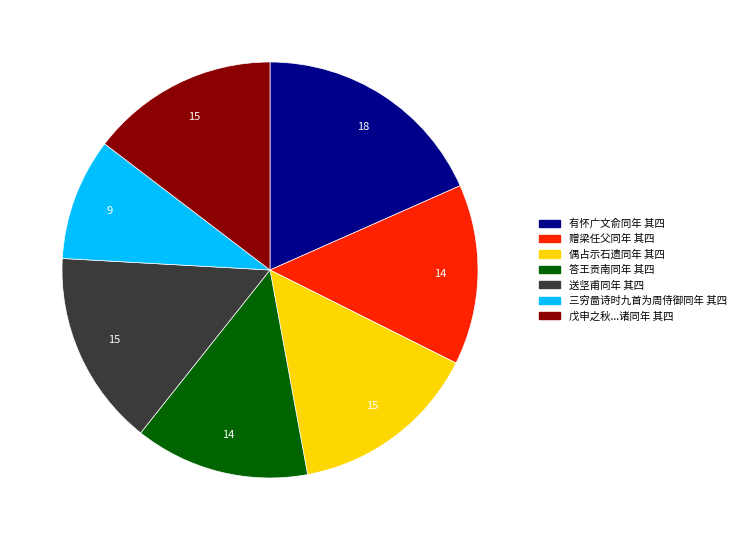

How many segments does this pie chart have?

7